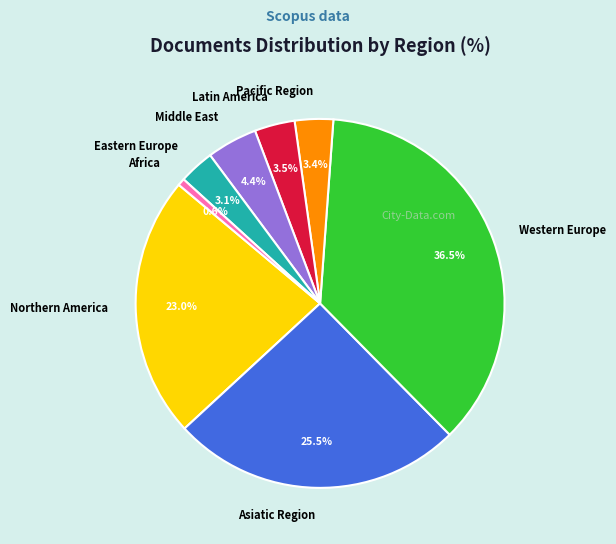

Which has a higher value, Africa or Asiatic Region?

Asiatic Region